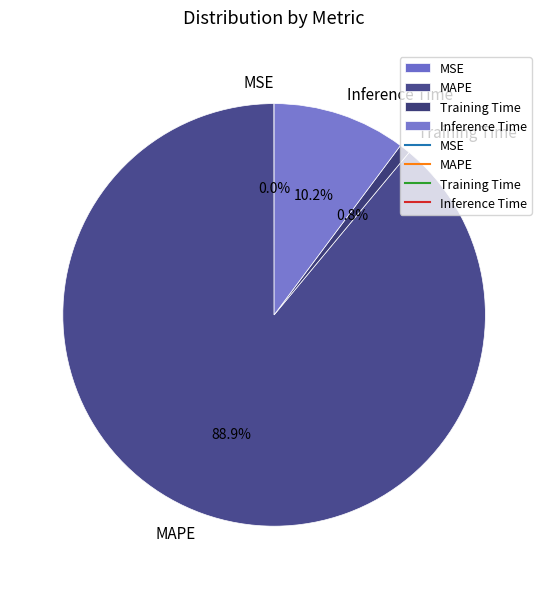

What is the largest slice in the pie chart?

MAPE